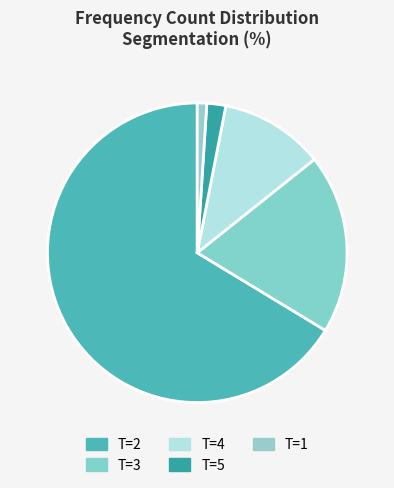

How many slices are in this pie chart?

5